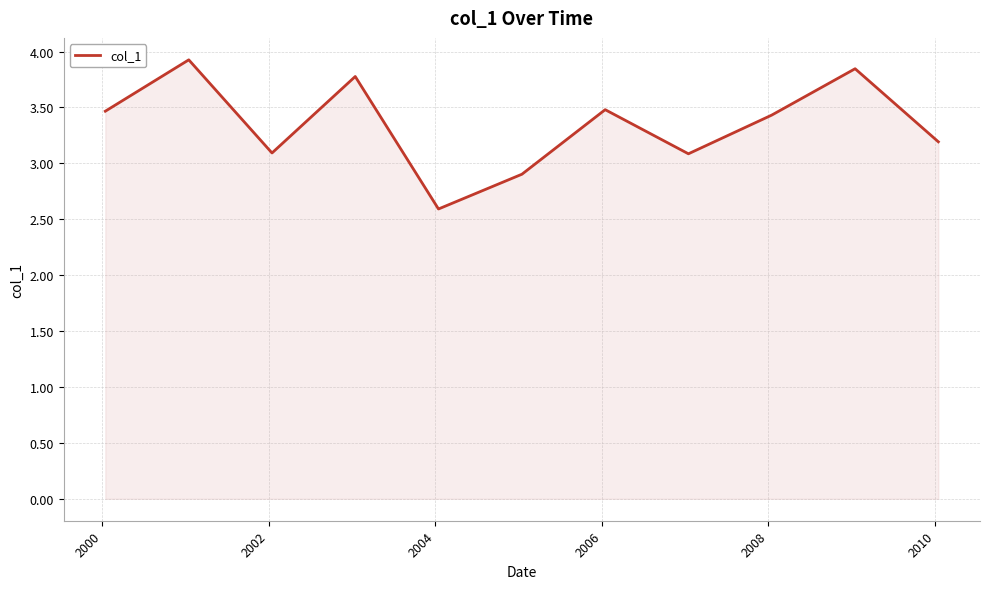

What is the smallest value displayed?

2.6